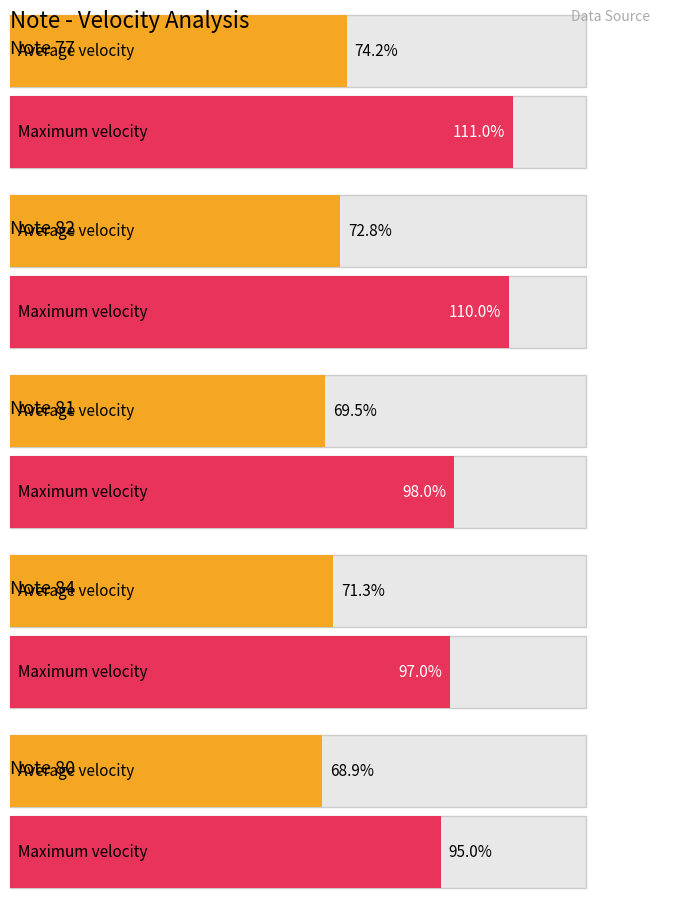

Rank the categories by max_velocity value from lowest to highest.

80, 84, 81, 82, 77